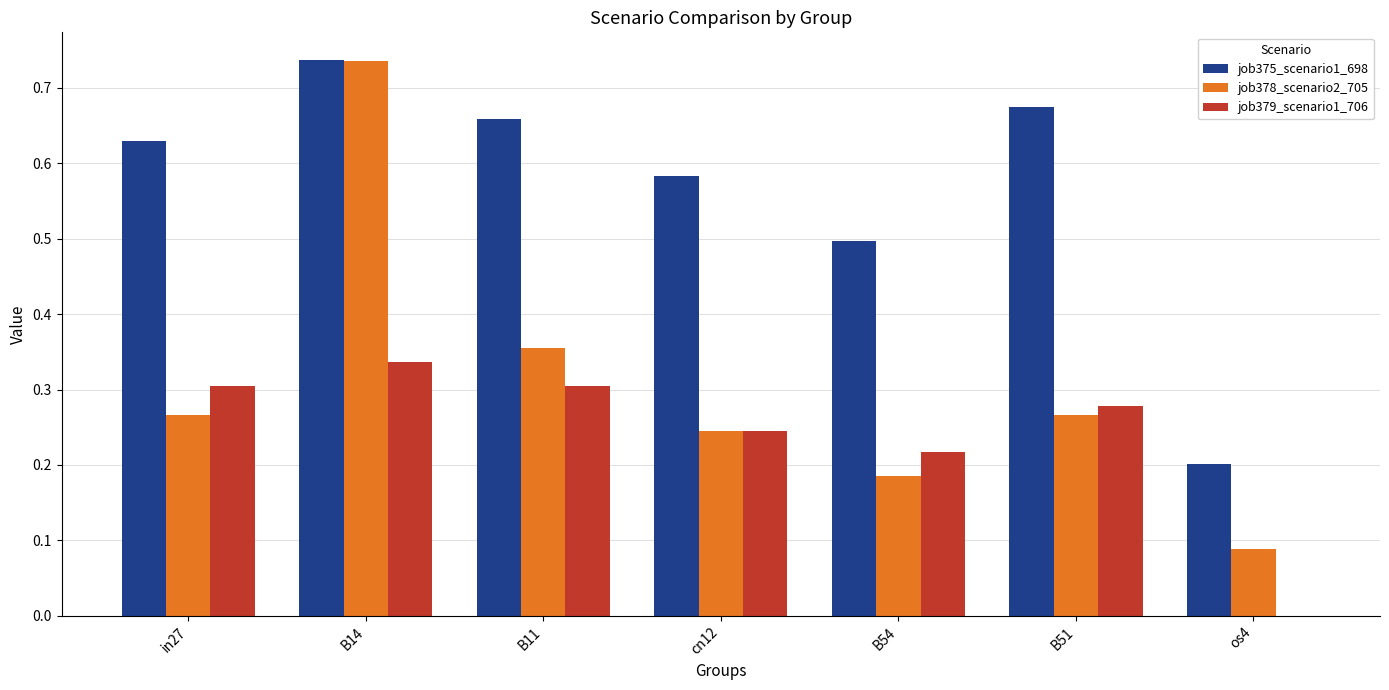

What is the sum of all job378_scenario2_705 values?

2.1